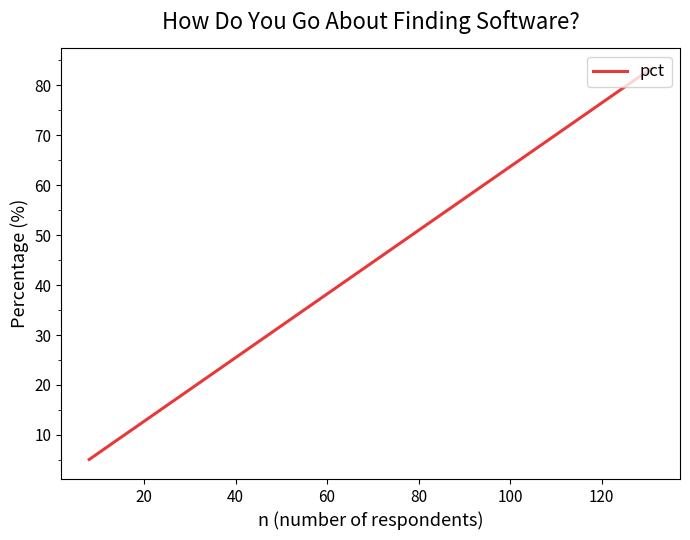

What is the maximum value shown in the chart?

83.4